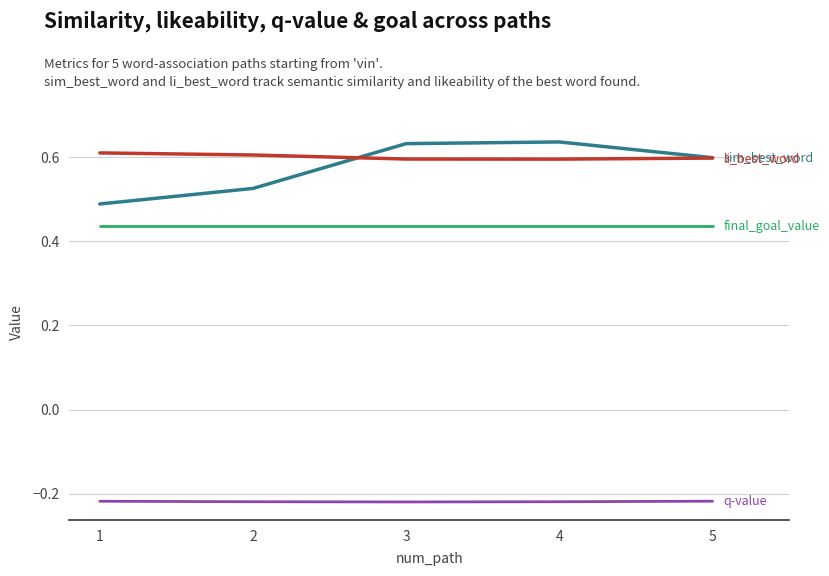

What is the spread (max minus min) of values at 4?

0.9